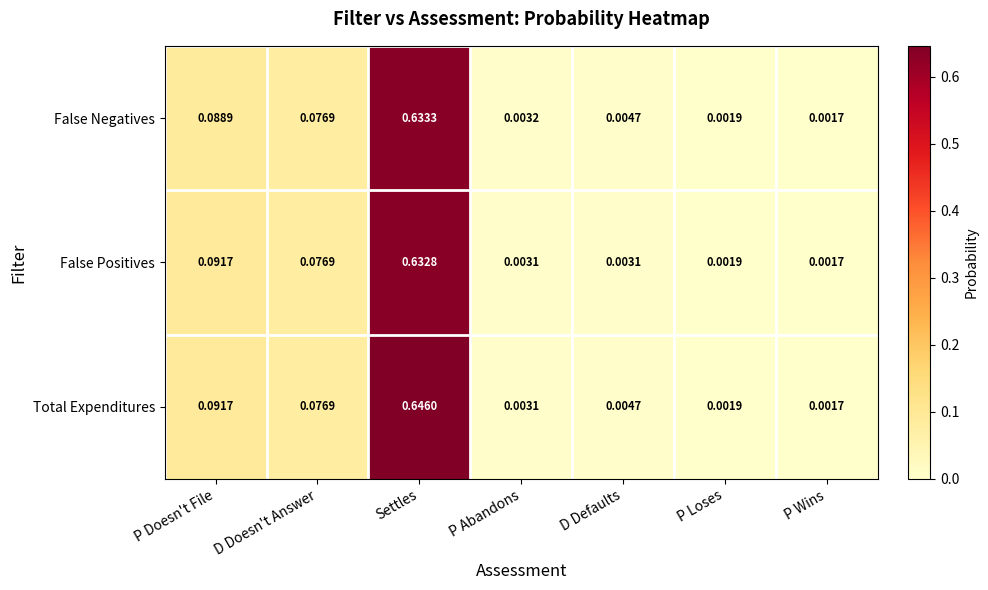

Where is False Positives nearest to the value 0?

P Wins